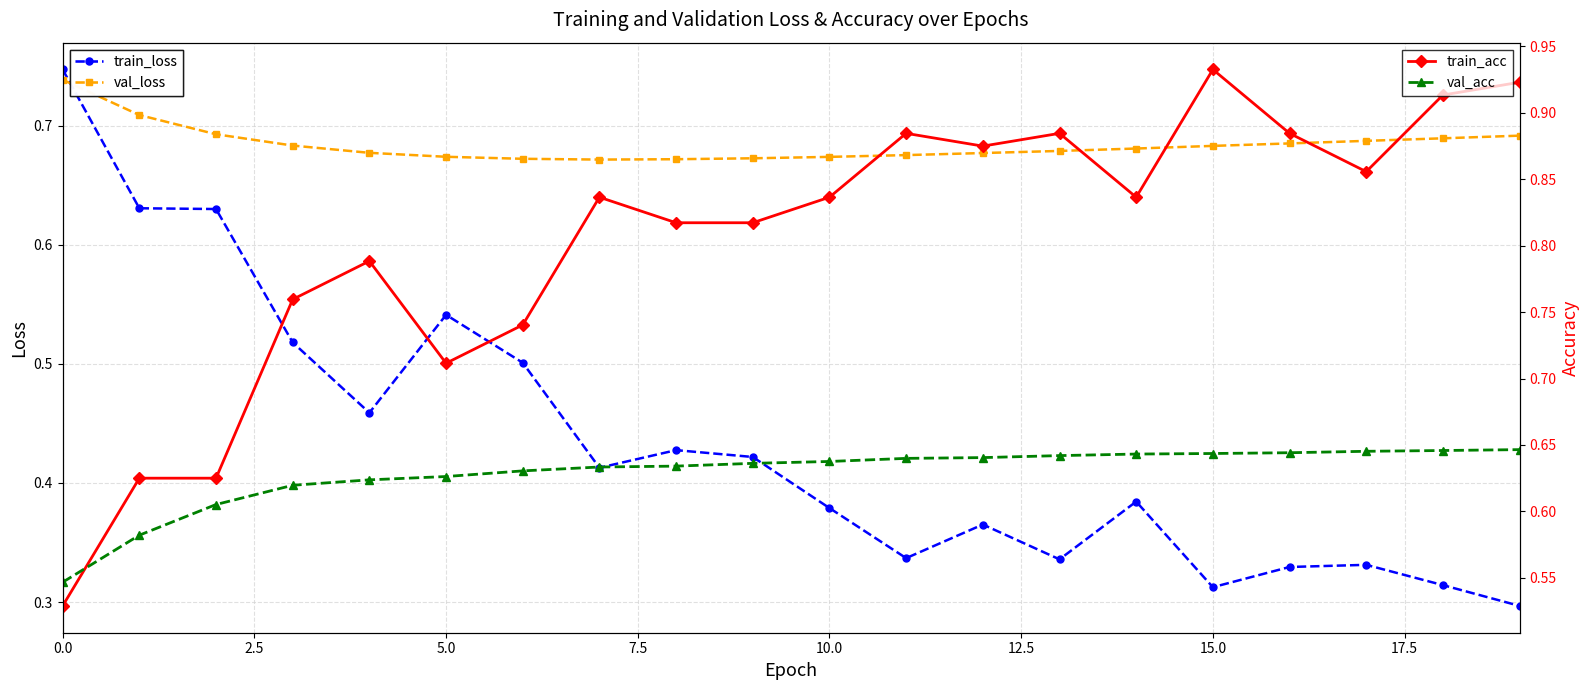

Count the train_loss values in the range 0 to 1.

20